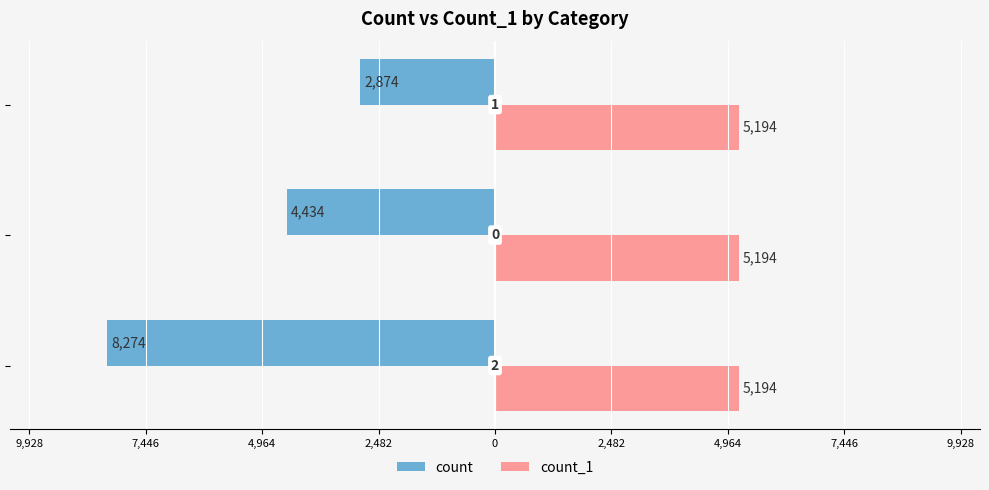

What are all the series names shown in the legend?

count, count_1